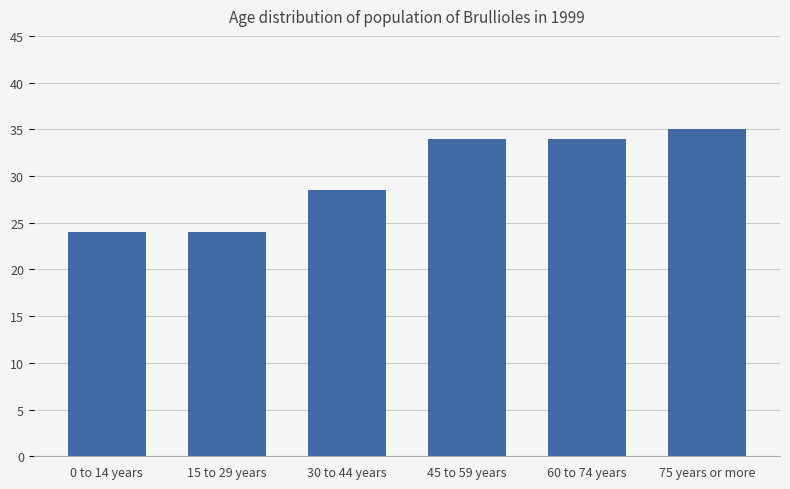

How many distinct data groups are displayed?

1